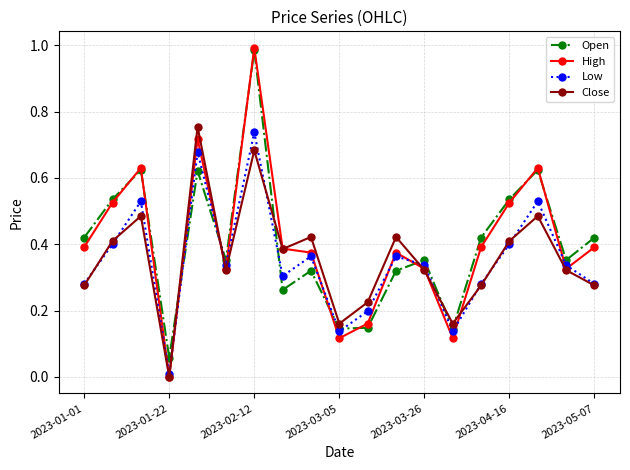

How many interior local peaks does the Open series have?

6